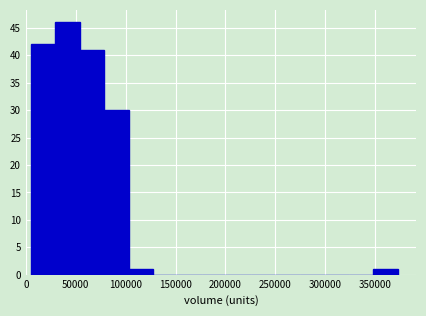

Reading left to right, transcribe this chart: for each bar, give the range it covers on the x-axis and its height. Neither the bar edges nor the heights are printed on the chart, so give them approximately, as read against the axes.

5000 to 30000: 42
30000 to 55000: 46
55000 to 80000: 41
80000 to 105000: 30
105000 to 130000: 1
130000 to 150000: 0
150000 to 175000: 0
175000 to 200000: 0
200000 to 225000: 0
225000 to 250000: 0
250000 to 275000: 0
275000 to 300000: 0
300000 to 325000: 0
325000 to 350000: 0
350000 to 375000: 1